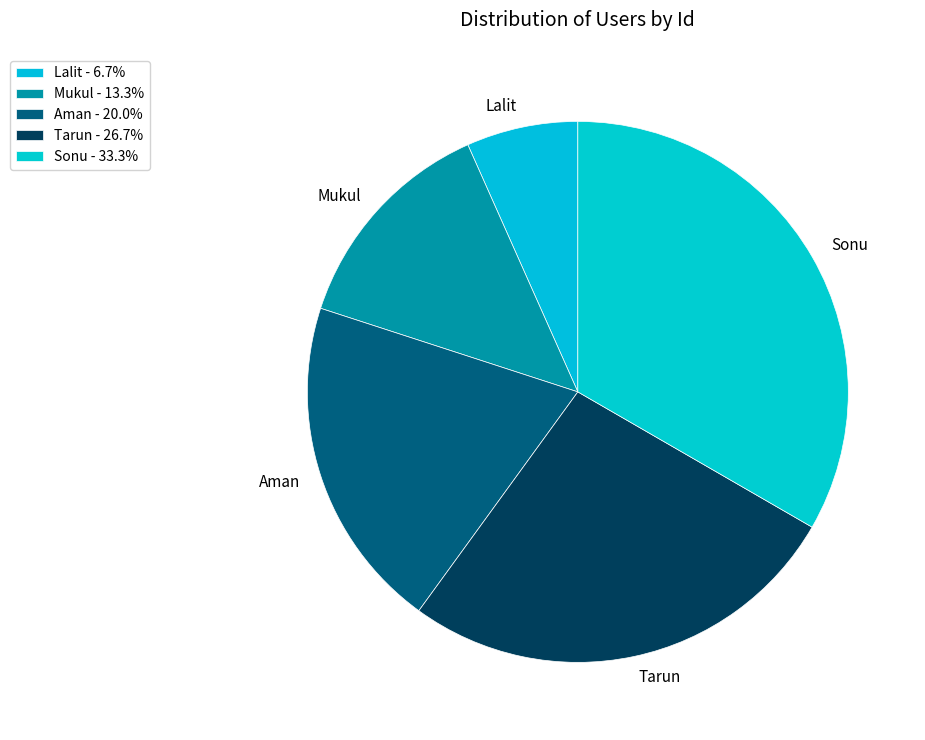

Is the sum of Mukul and Aman greater than half?

No